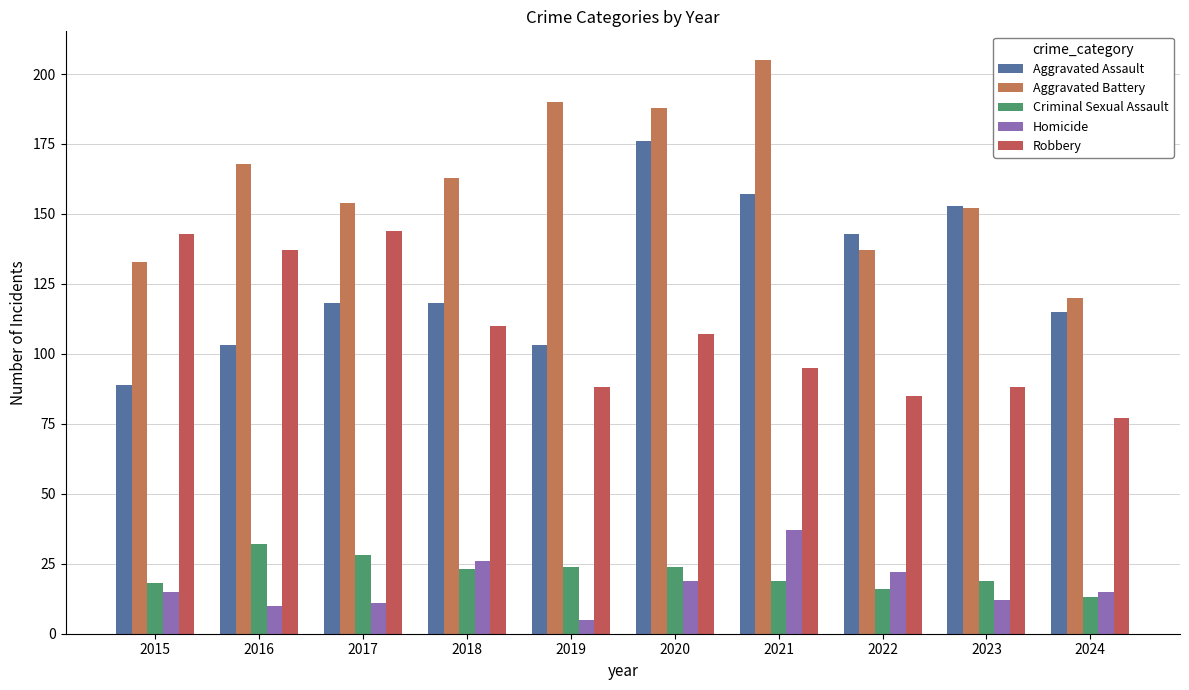

What is the sum of the Criminal Sexual Assault values at 2020 and 2024?

37